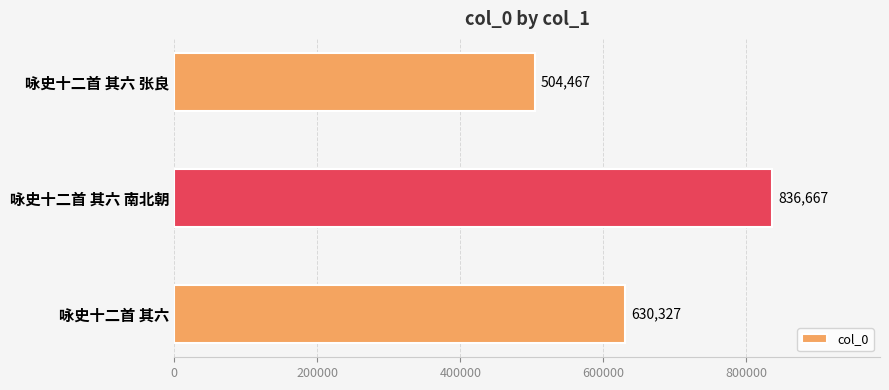

How many values are between 504467 and 836667?

3